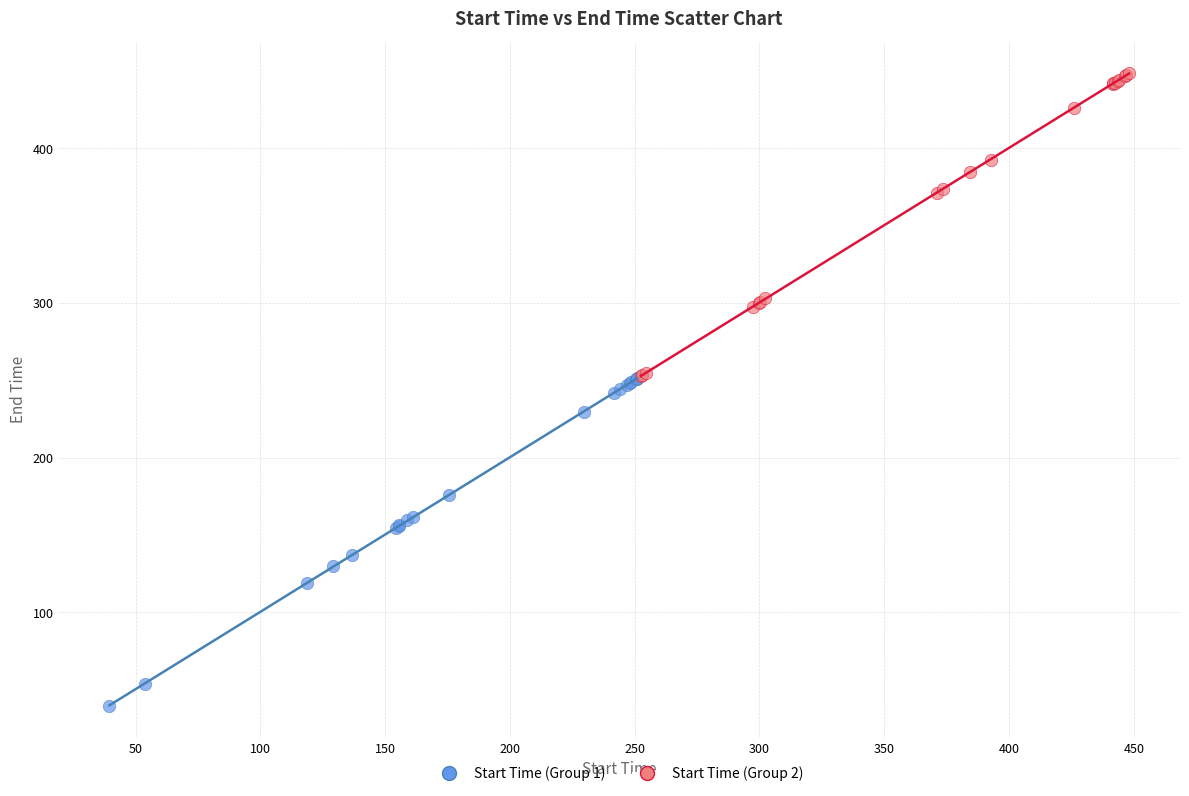

Which series reaches the minimum Y coordinate?

Start Time (Group 1)